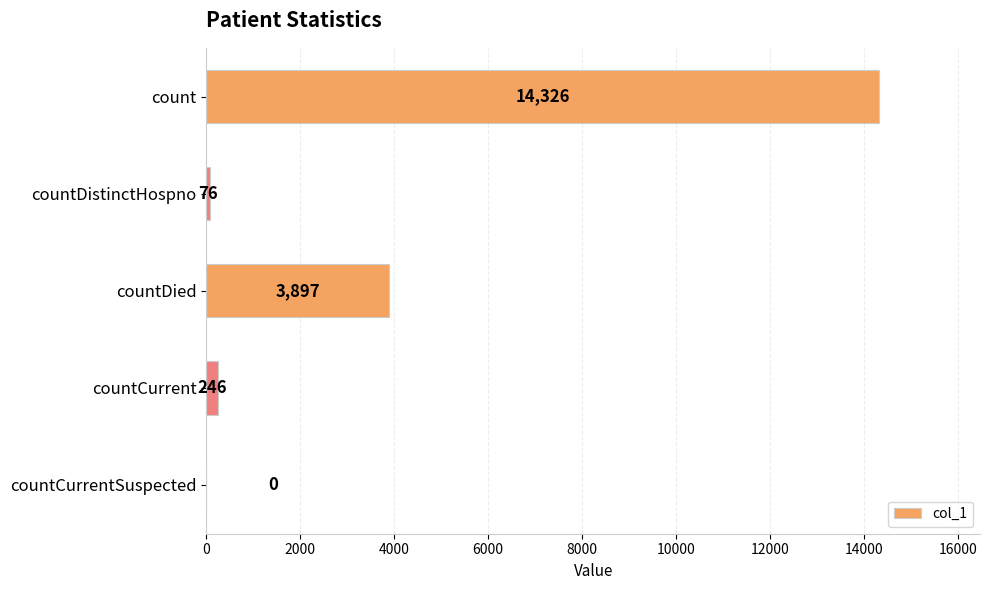

At which label is the value closest to 7163?

countDied